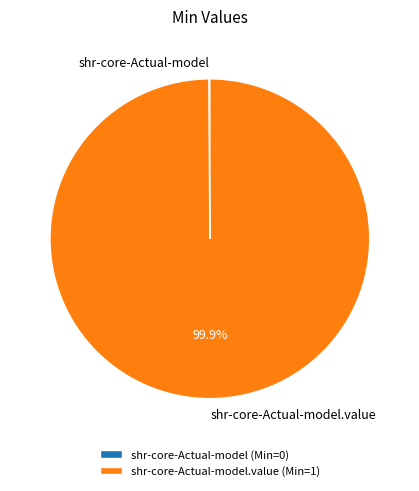

Does any single category account for the majority?

Yes